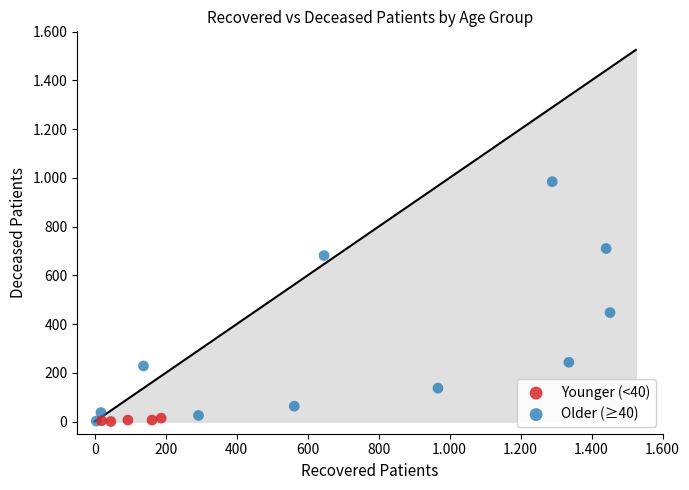

What are all the series names shown in the legend?

Younger (<40), Older (≥40)